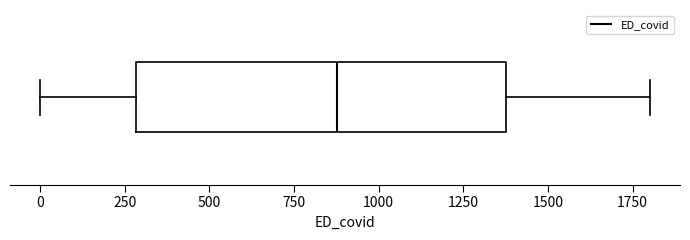

Transcribe this box plot: give where the median line is, the range the box spans, and where the two whiskers end, as read against the x-axis. The values are not printed on the chart, so give them approximately, as read against the axis.

median 900, box 300 to 1400, whiskers 0 to 1800